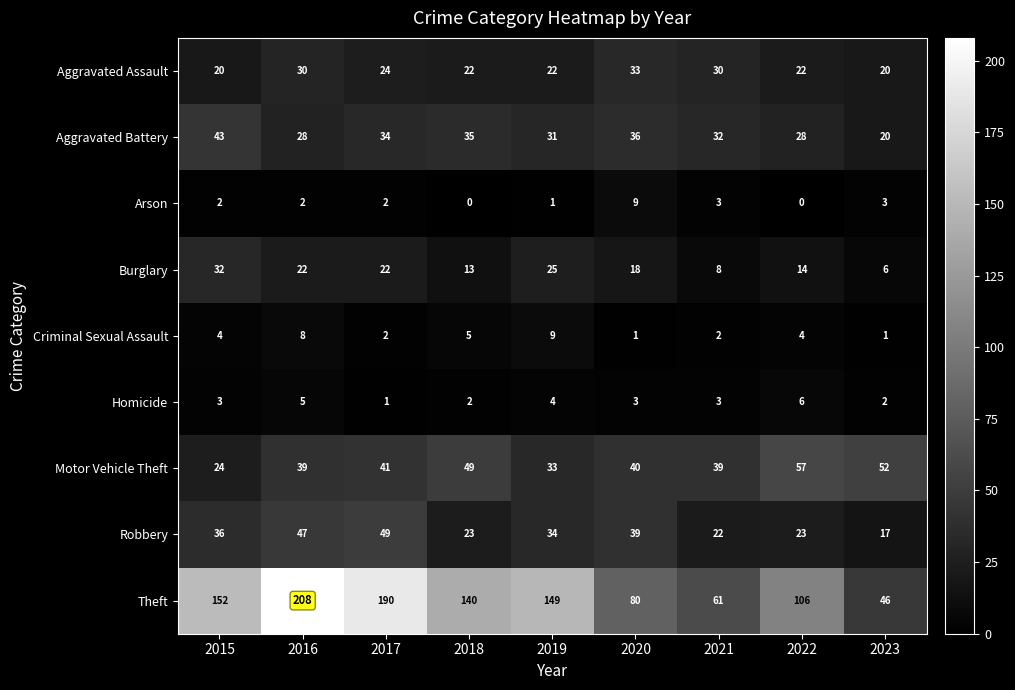

What is the average value of the Theft series?

126